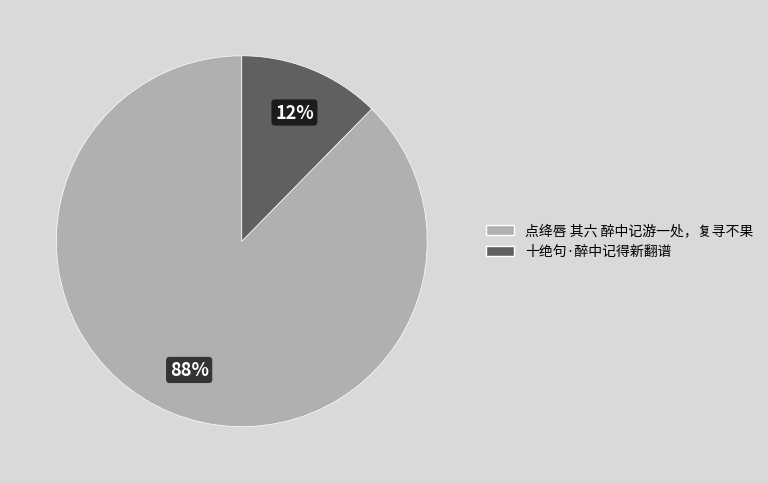

Does 十绝句·醉中记得新翻谱 represent more than half of the total?

No